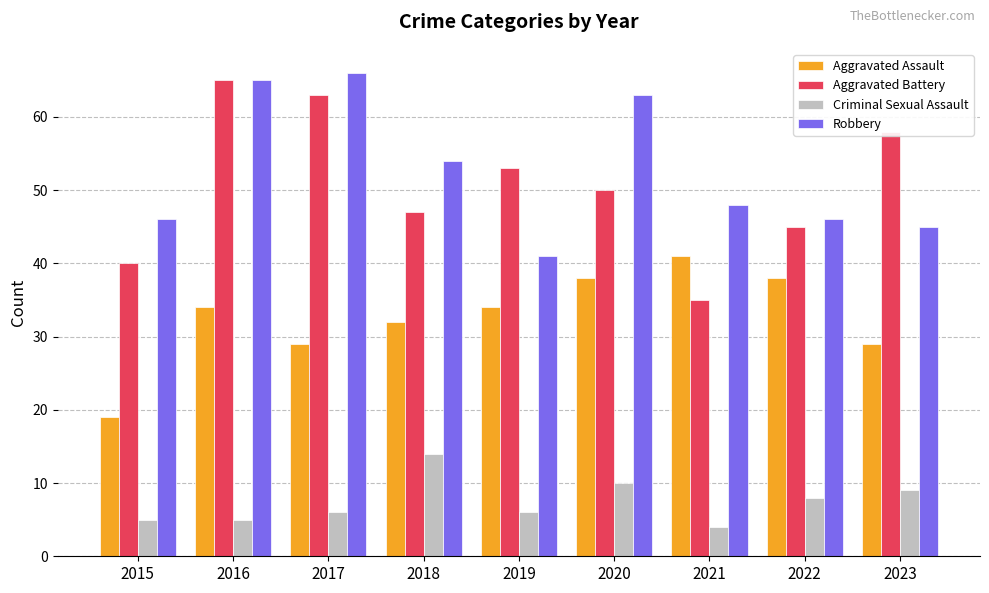

The value of Robbery at 2020 is 37. True or false?

False